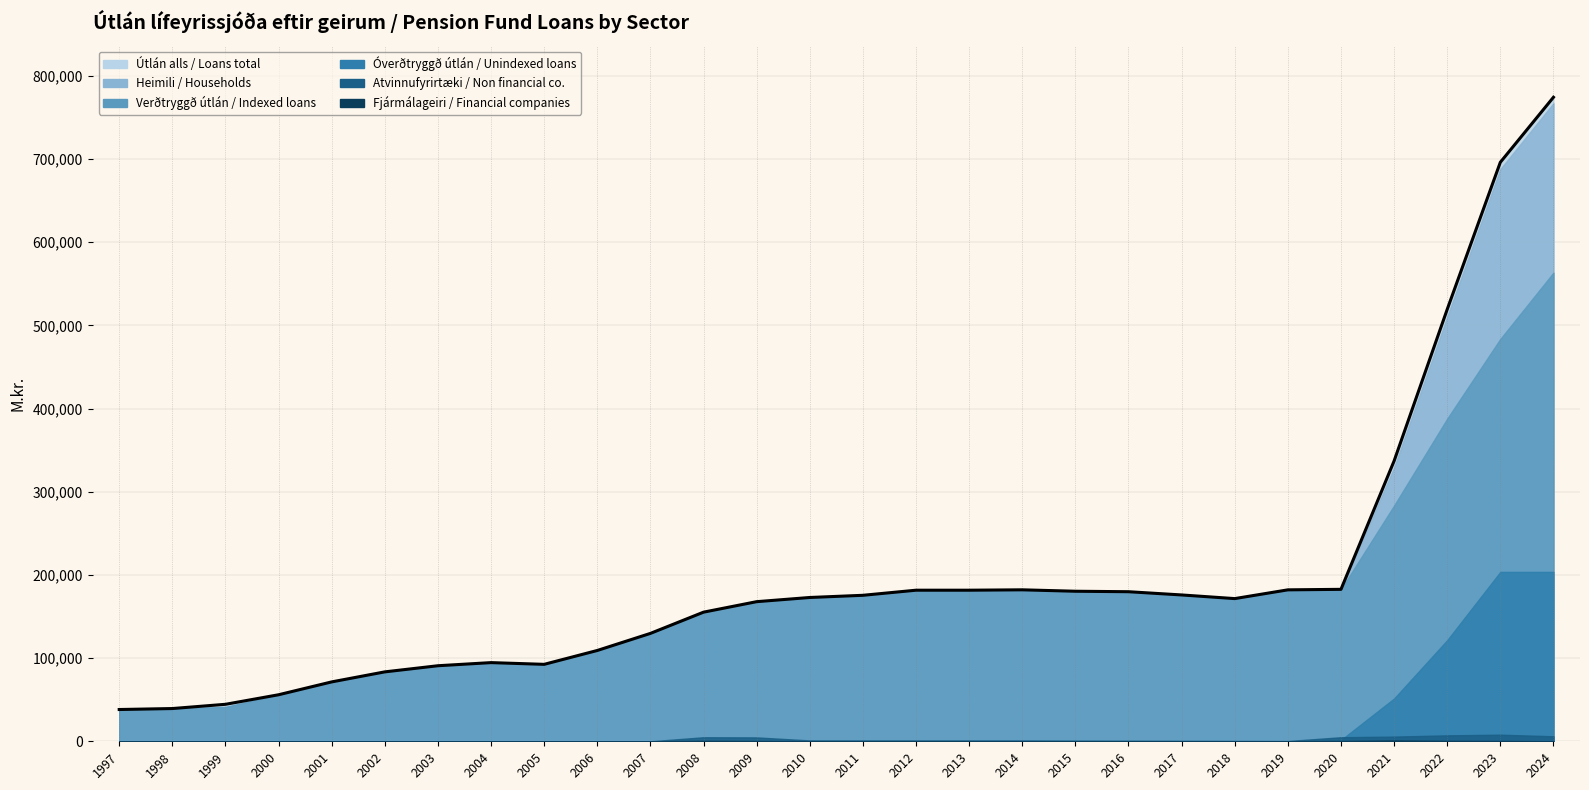

Which series has the largest range (max minus min)?

Útlán alls / Loans total